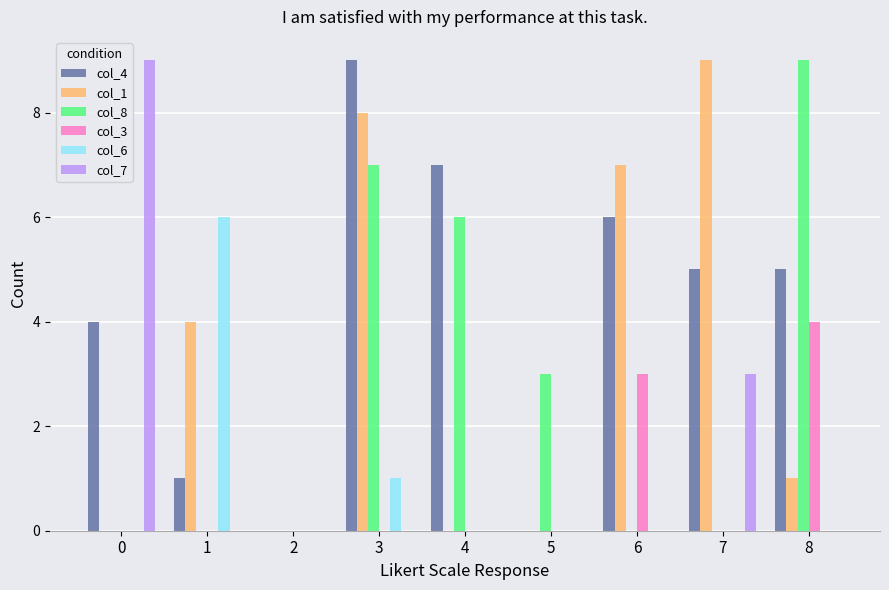

How many distinct data groups are displayed?

6